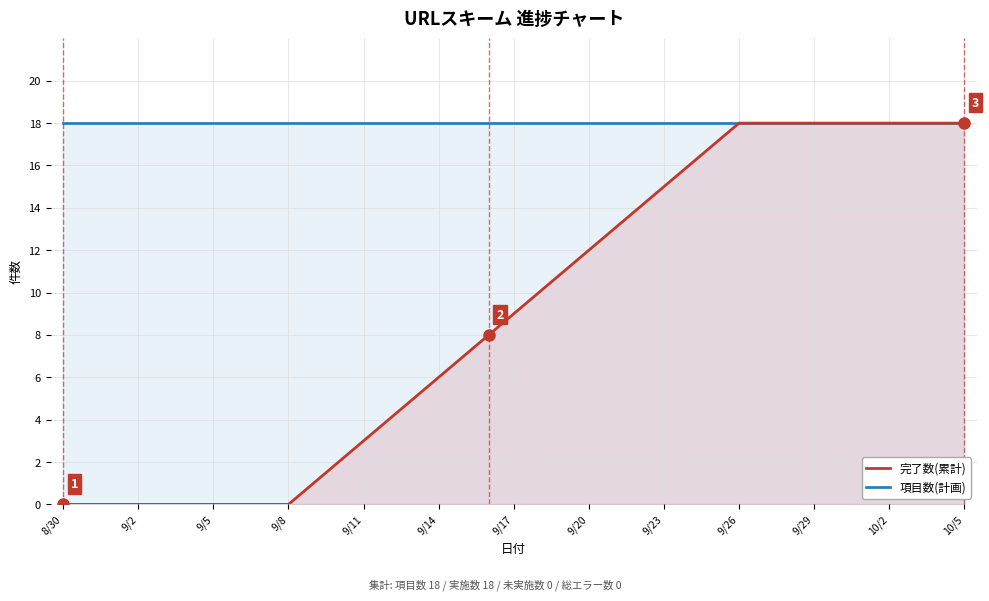

At which label is 項目数(計画) closest to 18?

8/30